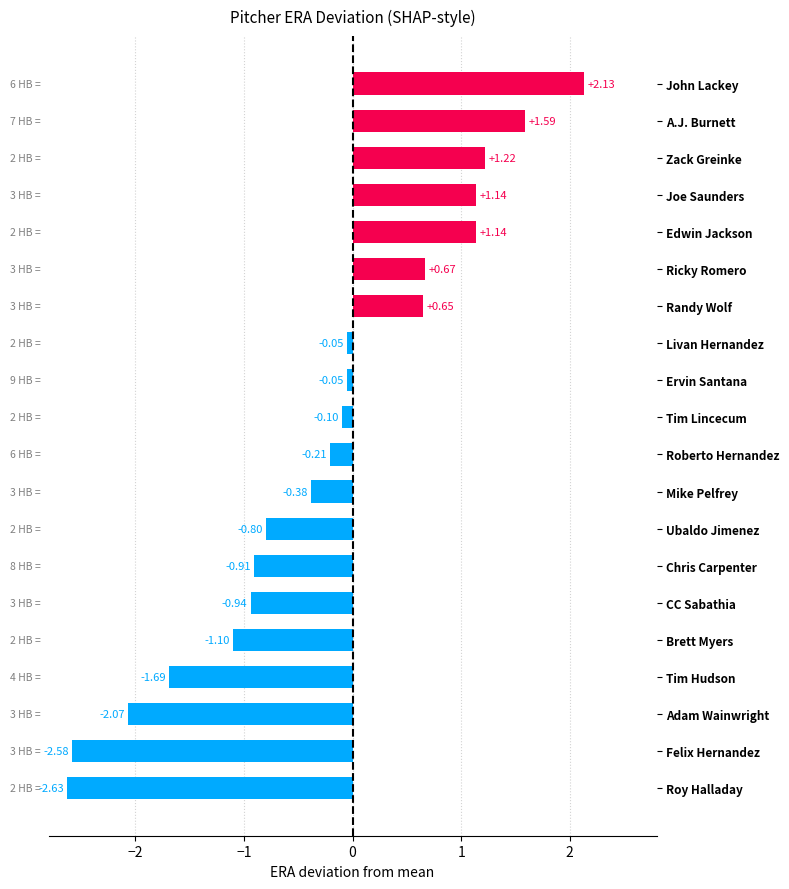

What is the difference between the maximum and minimum values?

4.8